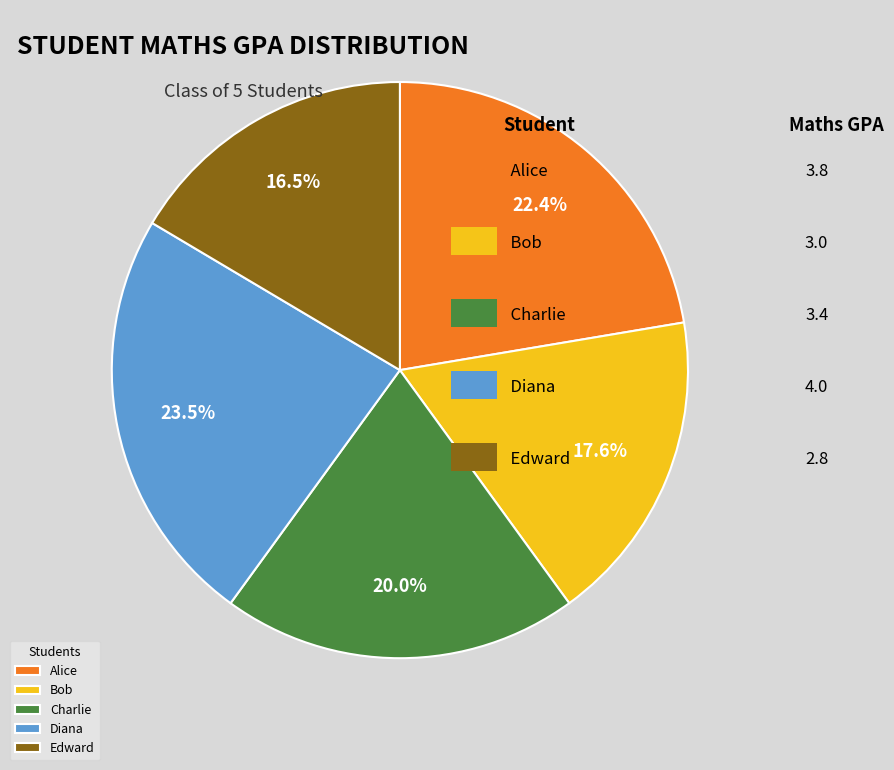

Does Alice represent more than half of the total?

No